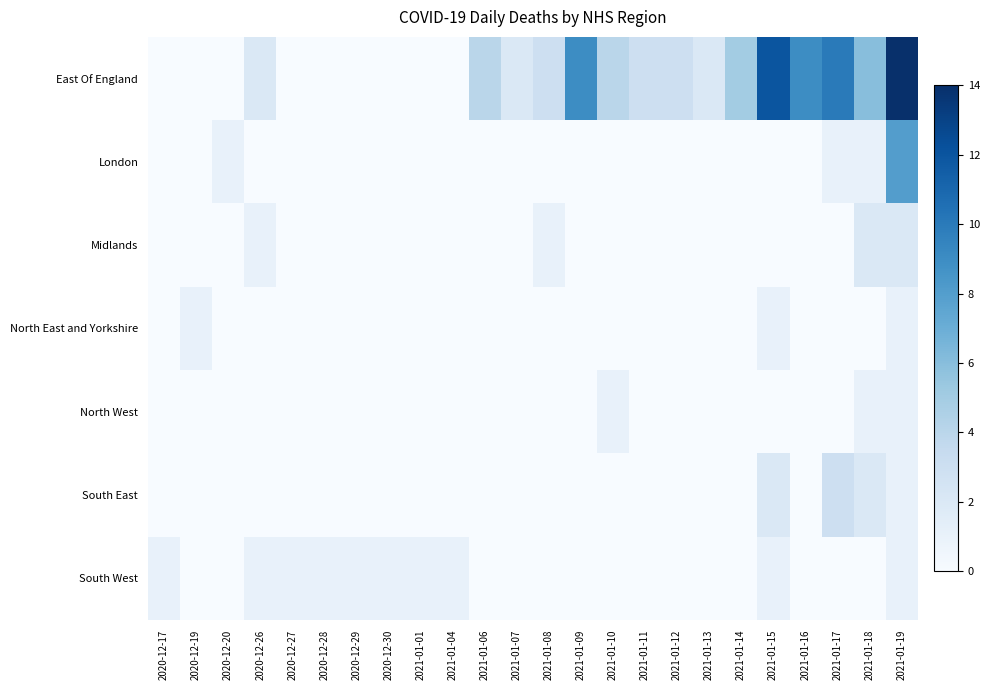

Reading right to left, list all the values displayed in this chart.

East Of England: 2021-01-19=14	2021-01-18=6	2021-01-17=10	2021-01-16=9	2021-01-15=12	2021-01-14=5	2021-01-13=2	2021-01-12=3	2021-01-11=3	2021-01-10=4	2021-01-09=9	2021-01-08=3	2021-01-07=2	2021-01-06=4	2021-01-04=0	2021-01-01=0	2020-12-30=0	2020-12-29=0	2020-12-28=0	2020-12-27=0	2020-12-26=2	2020-12-20=0	2020-12-19=0	2020-12-17=0
London: 2021-01-19=8	2021-01-18=1	2021-01-17=1	2021-01-16=0	2021-01-15=0	2021-01-14=0	2021-01-13=0	2021-01-12=0	2021-01-11=0	2021-01-10=0	2021-01-09=0	2021-01-08=0	2021-01-07=0	2021-01-06=0	2021-01-04=0	2021-01-01=0	2020-12-30=0	2020-12-29=0	2020-12-28=0	2020-12-27=0	2020-12-26=0	2020-12-20=1	2020-12-19=0	2020-12-17=0
Midlands: 2021-01-19=2	2021-01-18=2	2021-01-17=0	2021-01-16=0	2021-01-15=0	2021-01-14=0	2021-01-13=0	2021-01-12=0	2021-01-11=0	2021-01-10=0	2021-01-09=0	2021-01-08=1	2021-01-07=0	2021-01-06=0	2021-01-04=0	2021-01-01=0	2020-12-30=0	2020-12-29=0	2020-12-28=0	2020-12-27=0	2020-12-26=1	2020-12-20=0	2020-12-19=0	2020-12-17=0
North East and Yorkshire: 2021-01-19=1	2021-01-18=0	2021-01-17=0	2021-01-16=0	2021-01-15=1	2021-01-14=0	2021-01-13=0	2021-01-12=0	2021-01-11=0	2021-01-10=0	2021-01-09=0	2021-01-08=0	2021-01-07=0	2021-01-06=0	2021-01-04=0	2021-01-01=0	2020-12-30=0	2020-12-29=0	2020-12-28=0	2020-12-27=0	2020-12-26=0	2020-12-20=0	2020-12-19=1	2020-12-17=0
North West: 2021-01-19=1	2021-01-18=1	2021-01-17=0	2021-01-16=0	2021-01-15=0	2021-01-14=0	2021-01-13=0	2021-01-12=0	2021-01-11=0	2021-01-10=1	2021-01-09=0	2021-01-08=0	2021-01-07=0	2021-01-06=0	2021-01-04=0	2021-01-01=0	2020-12-30=0	2020-12-29=0	2020-12-28=0	2020-12-27=0	2020-12-26=0	2020-12-20=0	2020-12-19=0	2020-12-17=0
South East: 2021-01-19=1	2021-01-18=2	2021-01-17=3	2021-01-16=0	2021-01-15=2	2021-01-14=0	2021-01-13=0	2021-01-12=0	2021-01-11=0	2021-01-10=0	2021-01-09=0	2021-01-08=0	2021-01-07=0	2021-01-06=0	2021-01-04=0	2021-01-01=0	2020-12-30=0	2020-12-29=0	2020-12-28=0	2020-12-27=0	2020-12-26=0	2020-12-20=0	2020-12-19=0	2020-12-17=0
South West: 2021-01-19=1	2021-01-18=0	2021-01-17=0	2021-01-16=0	2021-01-15=1	2021-01-14=0	2021-01-13=0	2021-01-12=0	2021-01-11=0	2021-01-10=0	2021-01-09=0	2021-01-08=0	2021-01-07=0	2021-01-06=0	2021-01-04=1	2021-01-01=1	2020-12-30=1	2020-12-29=1	2020-12-28=1	2020-12-27=1	2020-12-26=1	2020-12-20=0	2020-12-19=0	2020-12-17=1